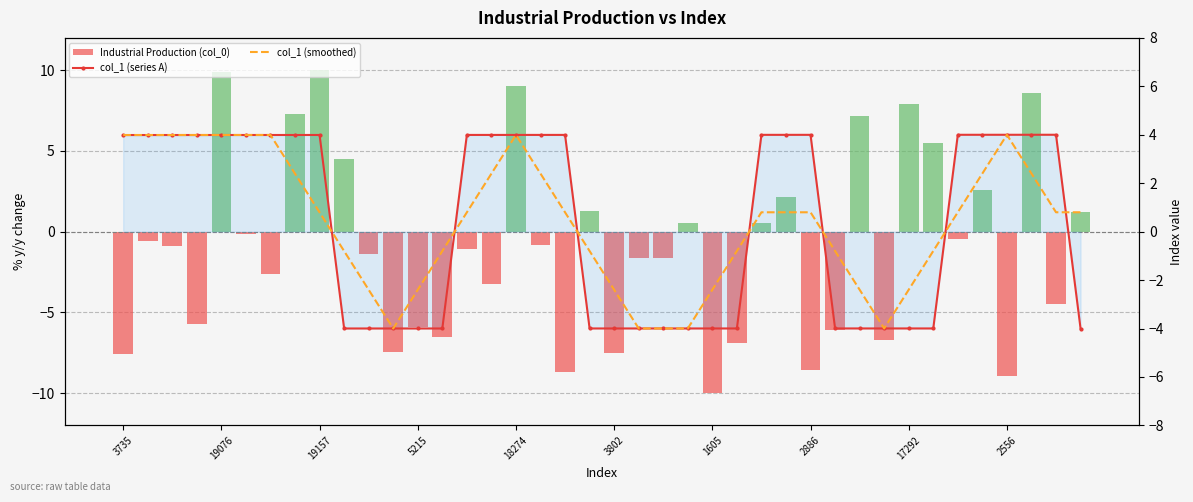

Count the number of data series in this chart.

3